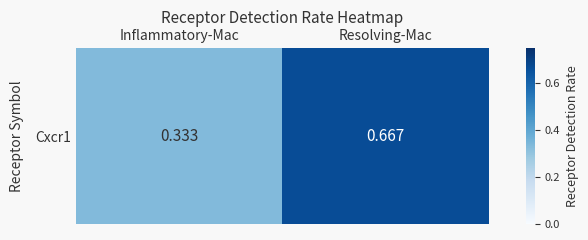

What is the smallest value displayed?

0.3